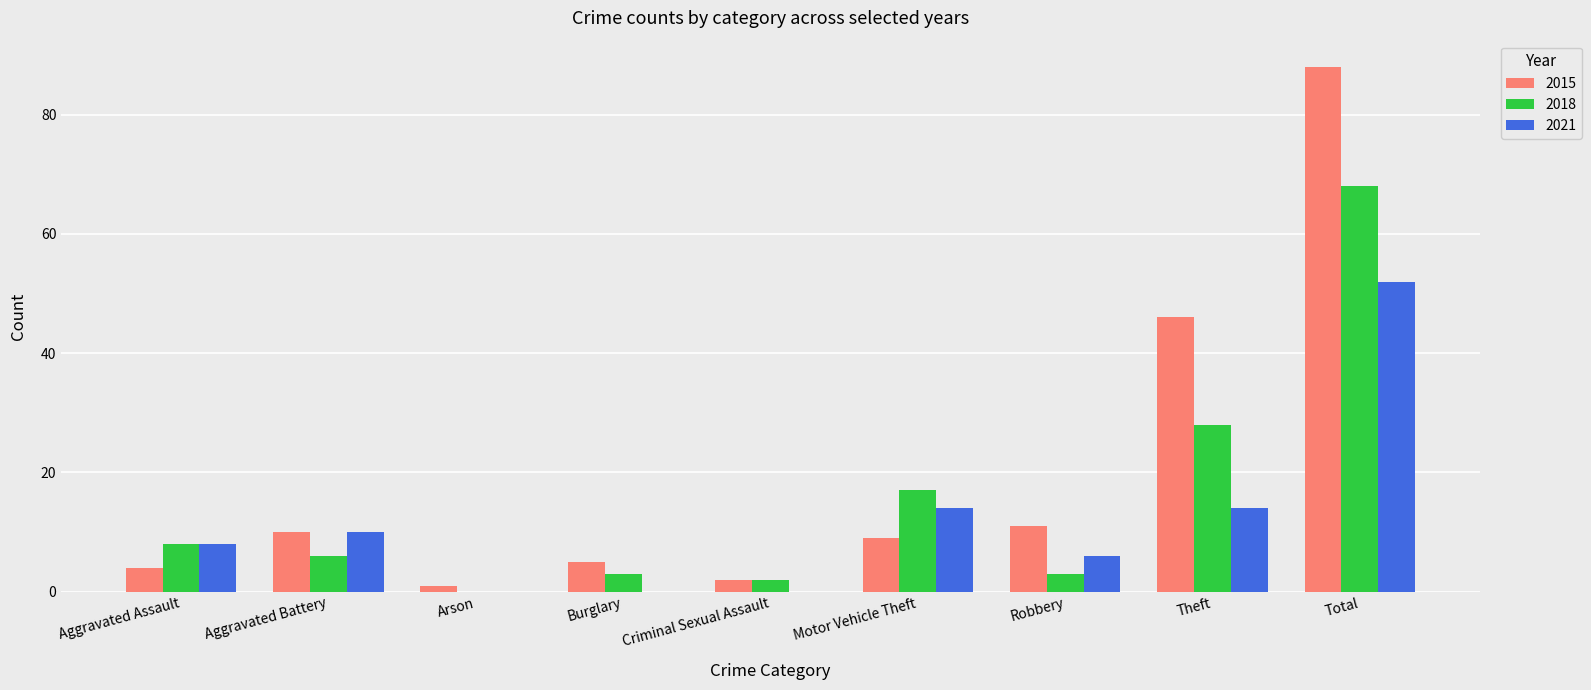

How many positive values does the 2018 series have?

8